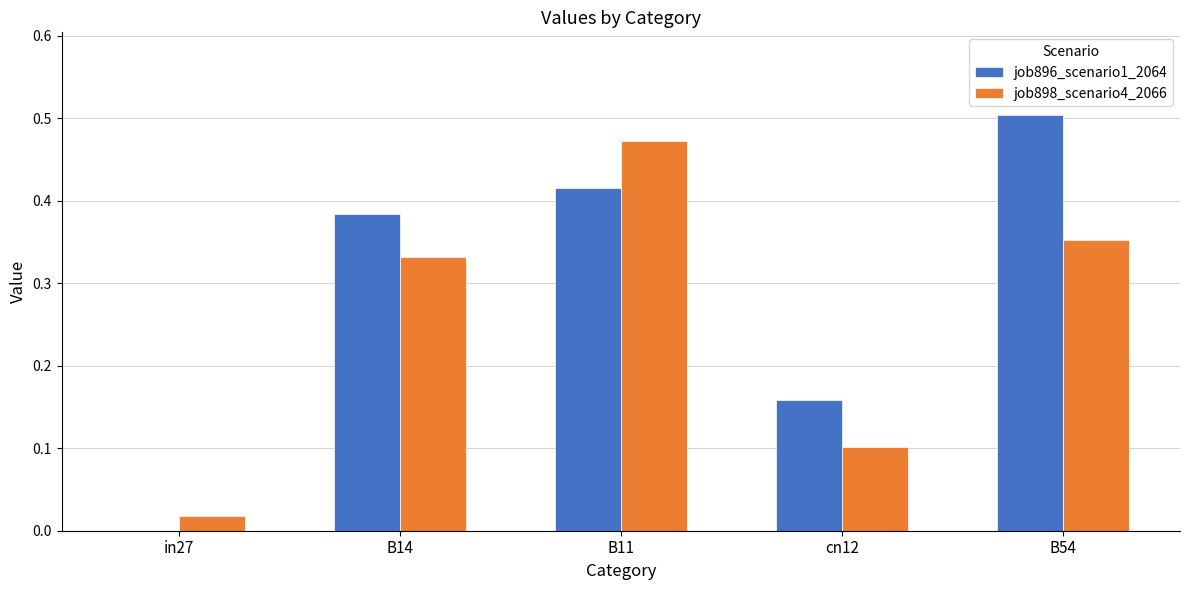

Is the value of job896_scenario1_2064 at B14 greater than the value of job898_scenario4_2066 at B11?

No